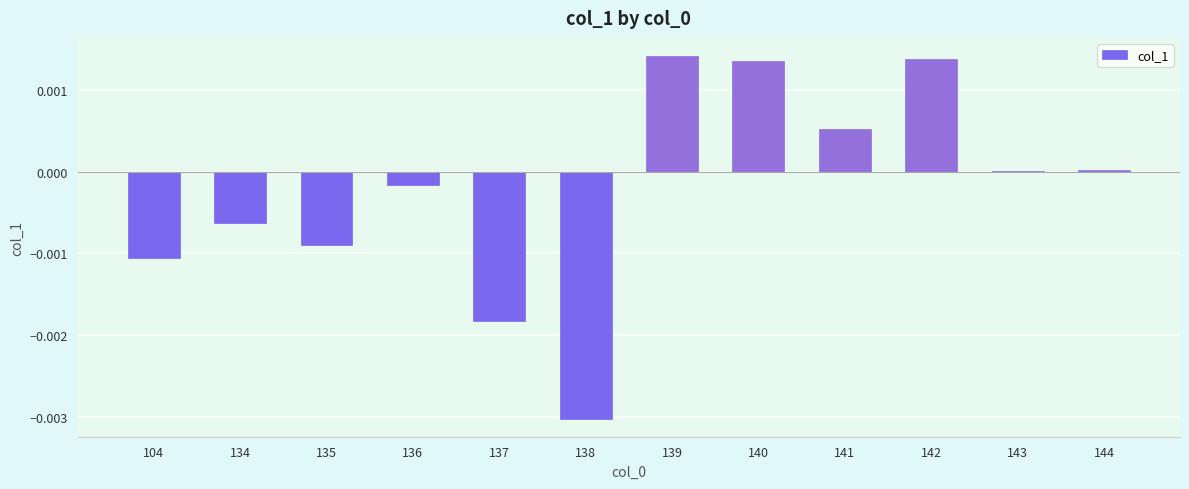

Is it true that the value at 137 is -0.0?

True